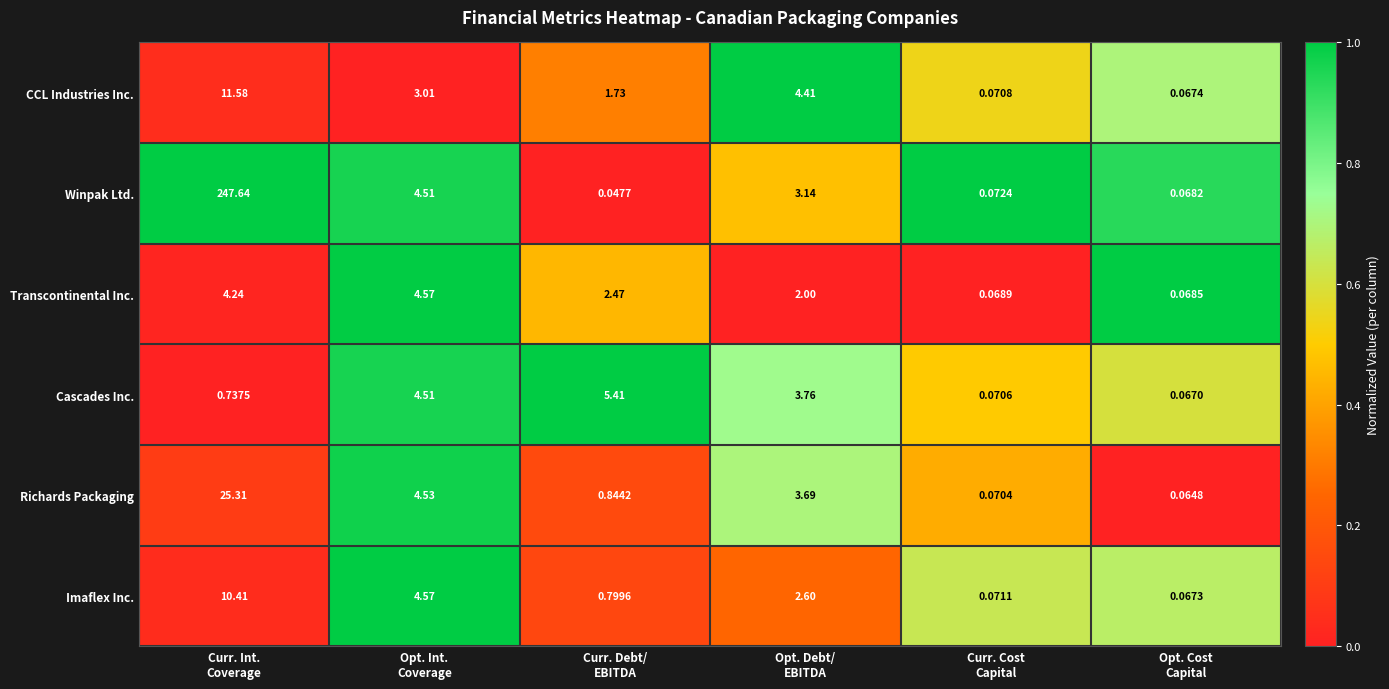

Rank the series by their maximum value, from highest to lowest.

Winpak Ltd., Richards Packaging, CCL Industries Inc., Imaflex Inc., Cascades Inc., Transcontinental Inc.